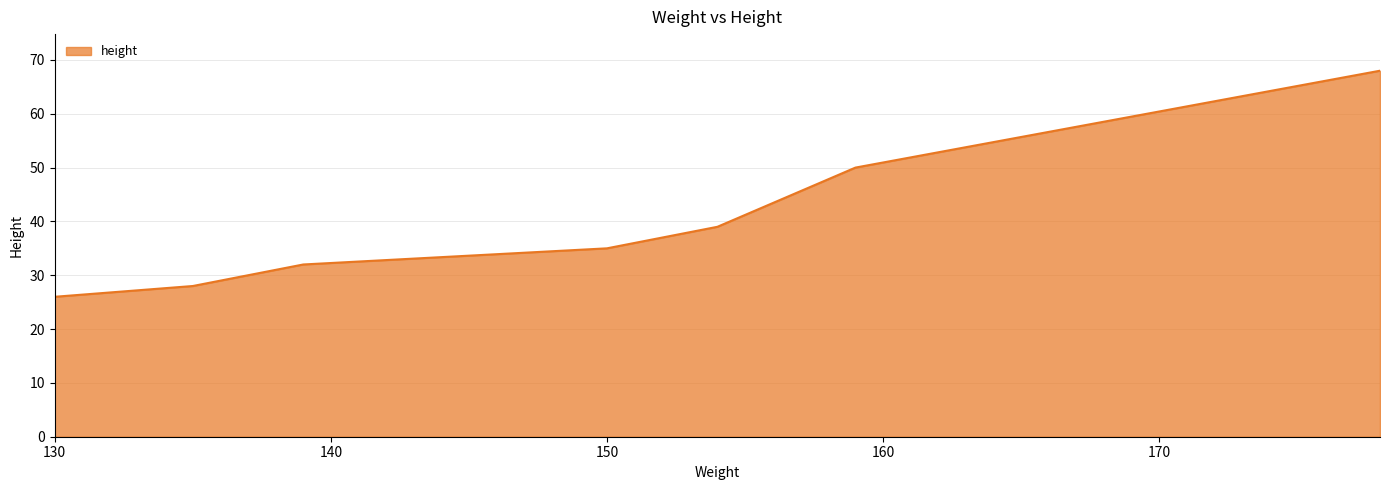

What is the sum of all values?

278